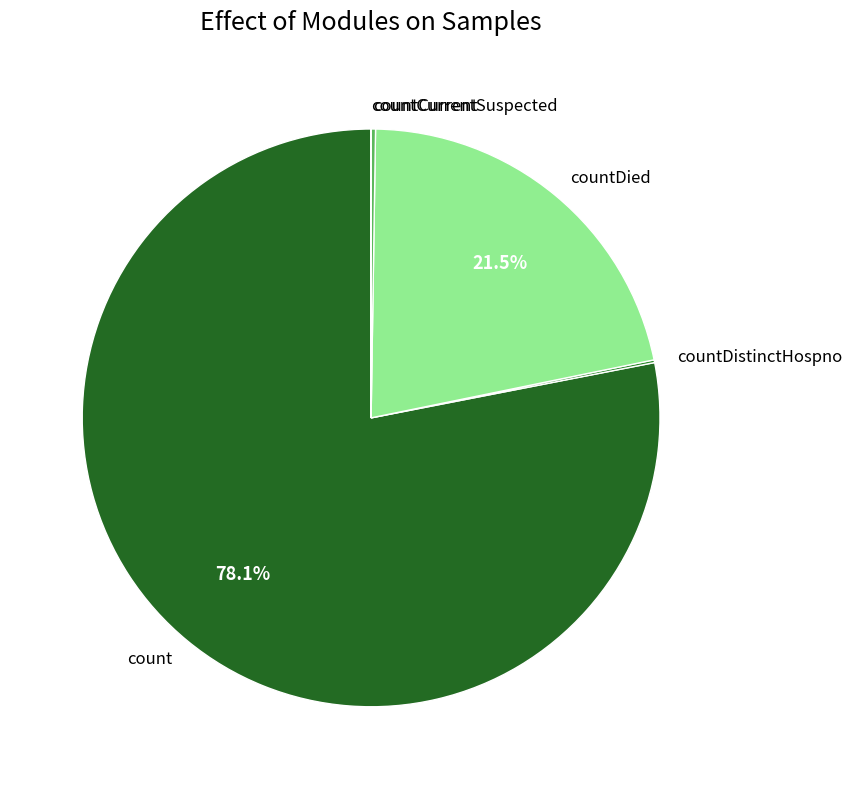

Is it true that countDied is 30% of the pie?

False